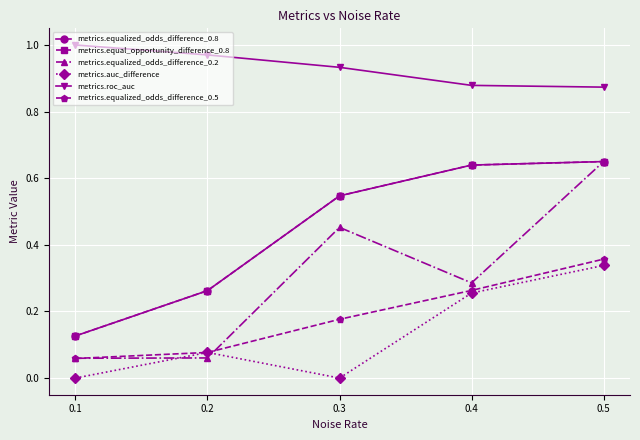

The metrics.equalized_odds_difference_0.5 series shows 0.5 at 0.5. True or false?

False